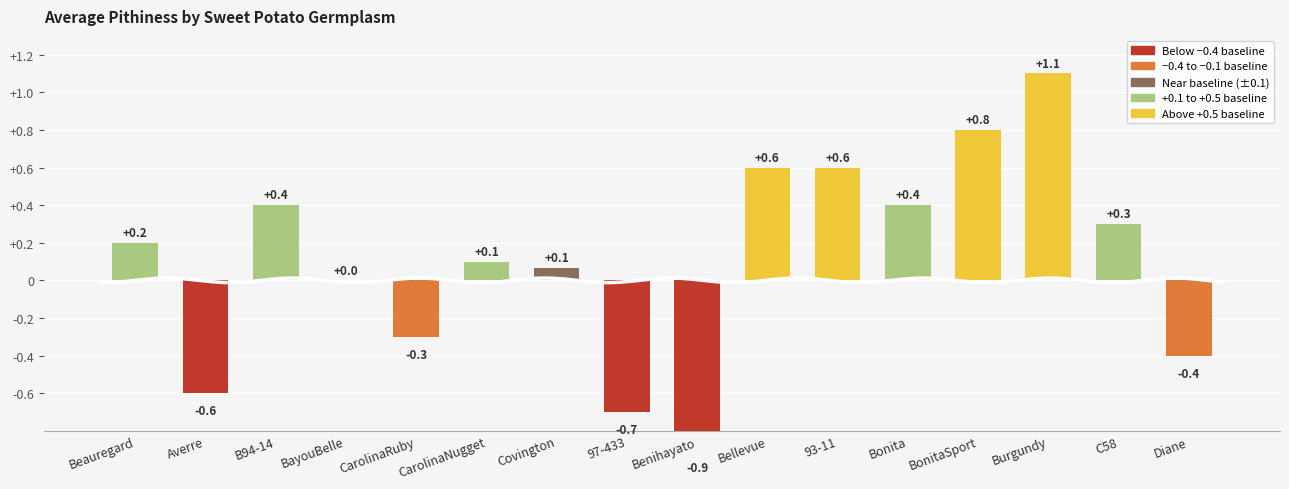

What is the sum of the values at 93-11 and Diane?

0.2